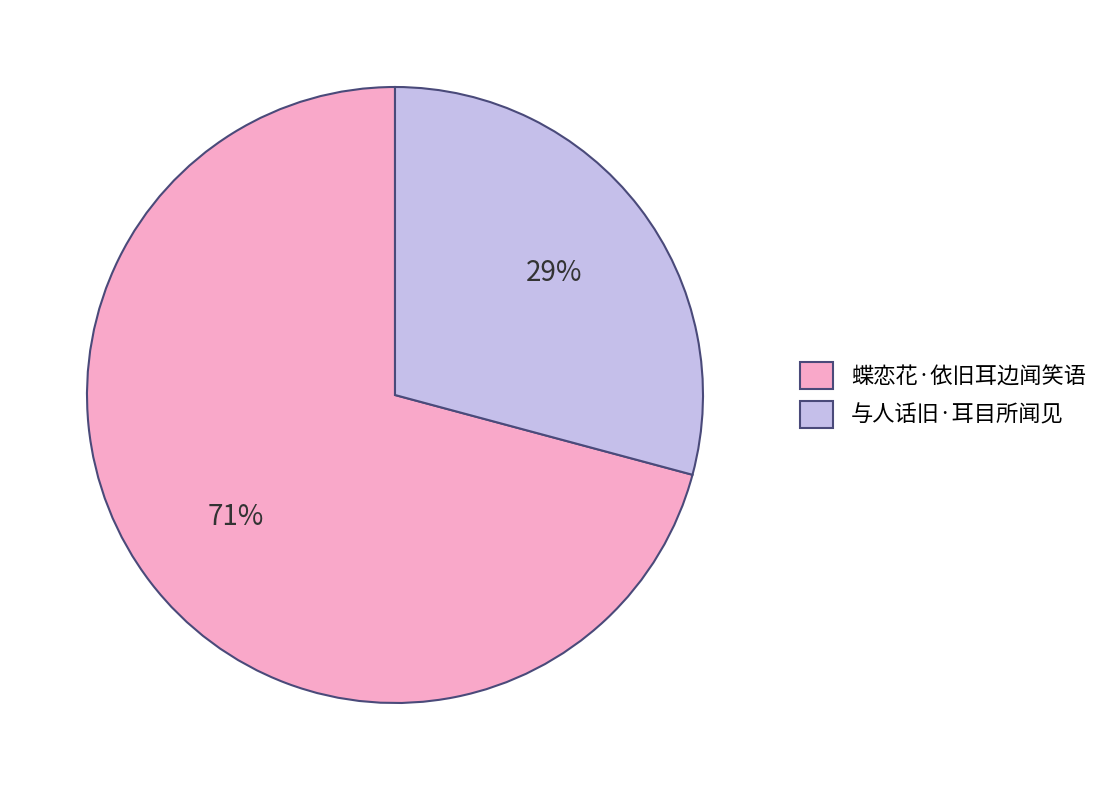

To the nearest percent, what portion does 与人话旧·耳目所闻见 represent?

29%